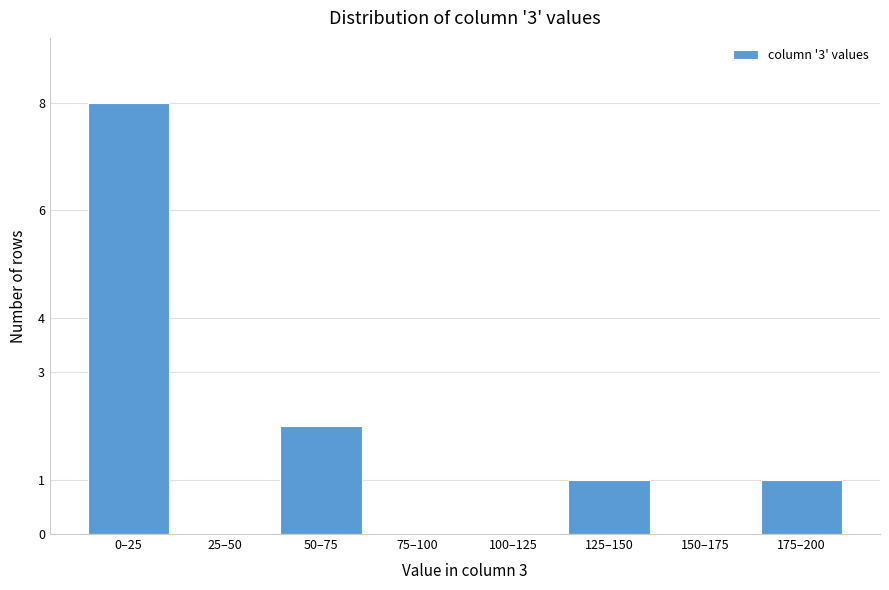

Reading right to left, extract all data points from this chart.

175–200=1	150–175=0	125–150=1	100–125=0	75–100=0	50–75=2	25–50=0	0–25=8